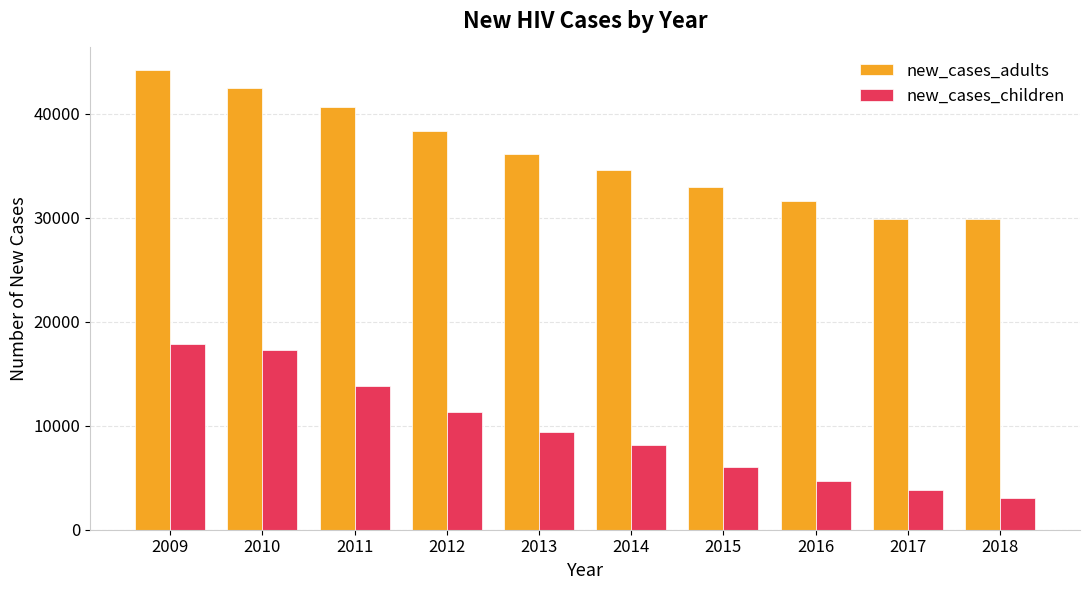

What is the sum of all new_cases_children values?

95331